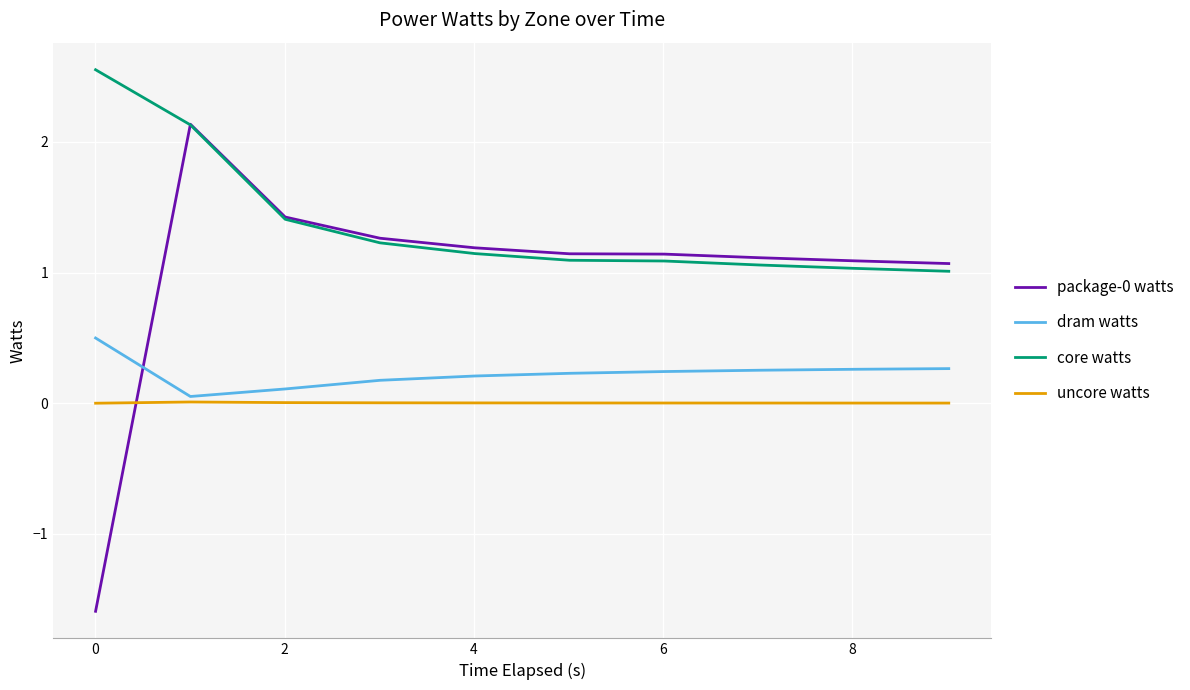

True or false: core watts and dram watts intersect in this chart.

False